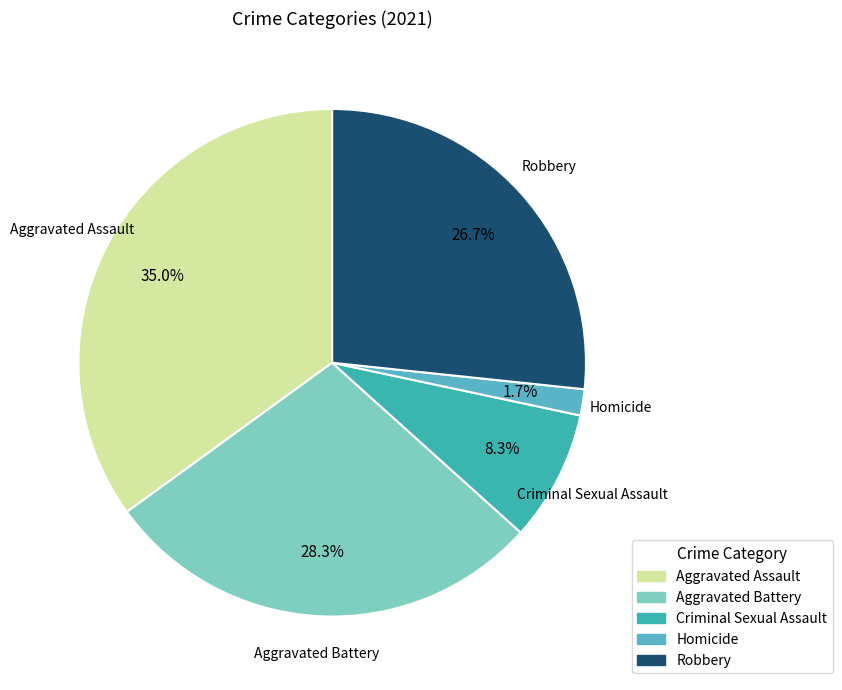

Which category has the smallest portion of the pie?

Homicide